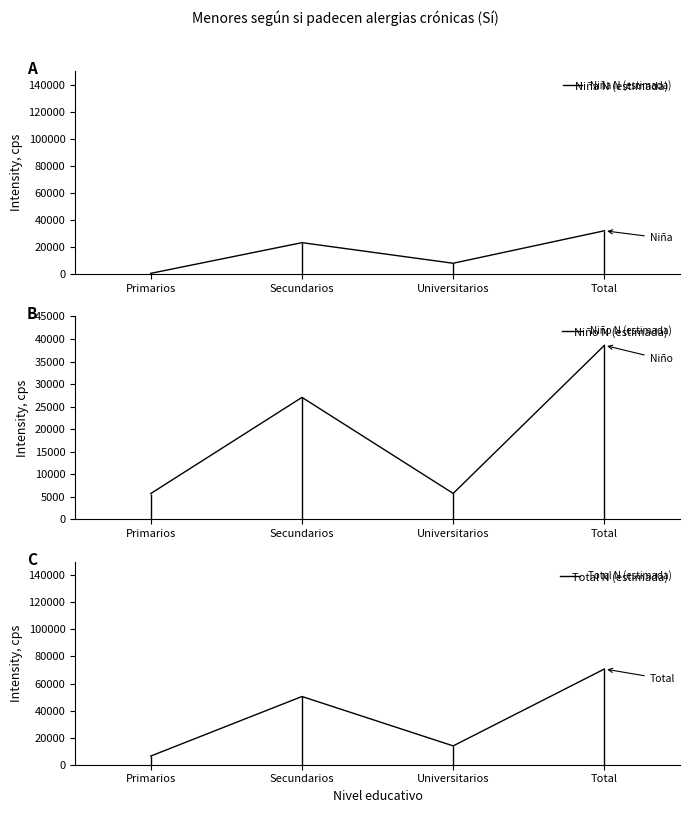

Is the value of Total N (estimada) at Universitarios greater than the value of Niño N (estimada) at Total?

No